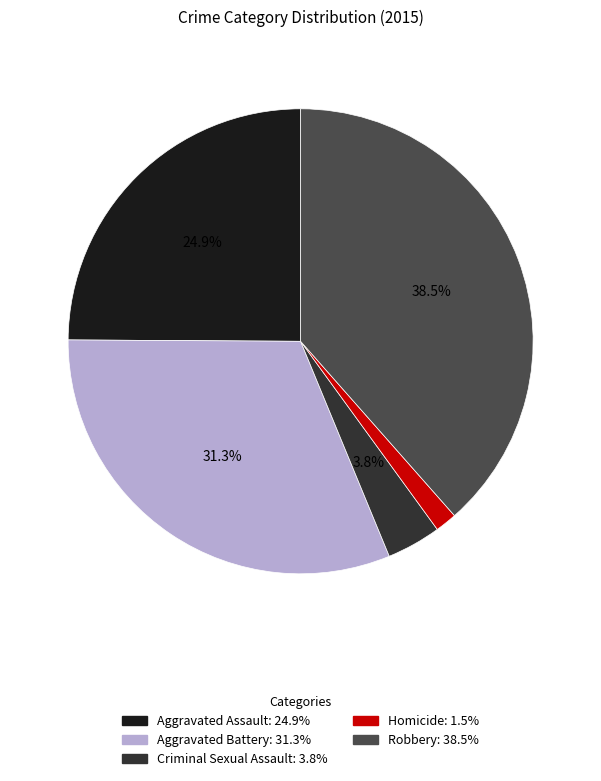

Which slice is the largest?

Robbery